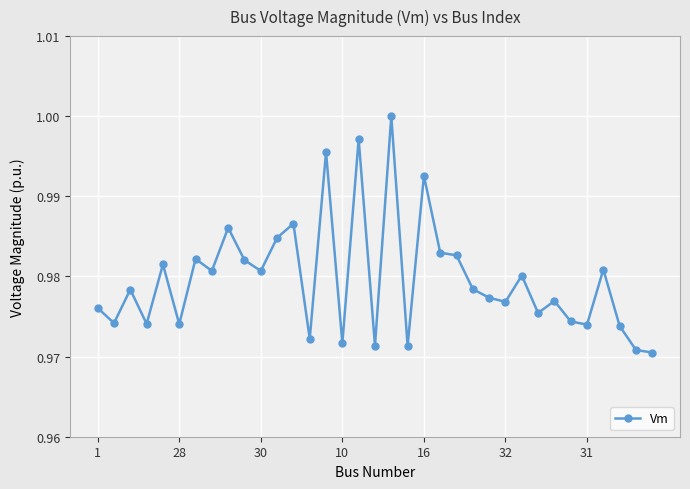

True or false: the data has more than 2 interior local peaks.

True